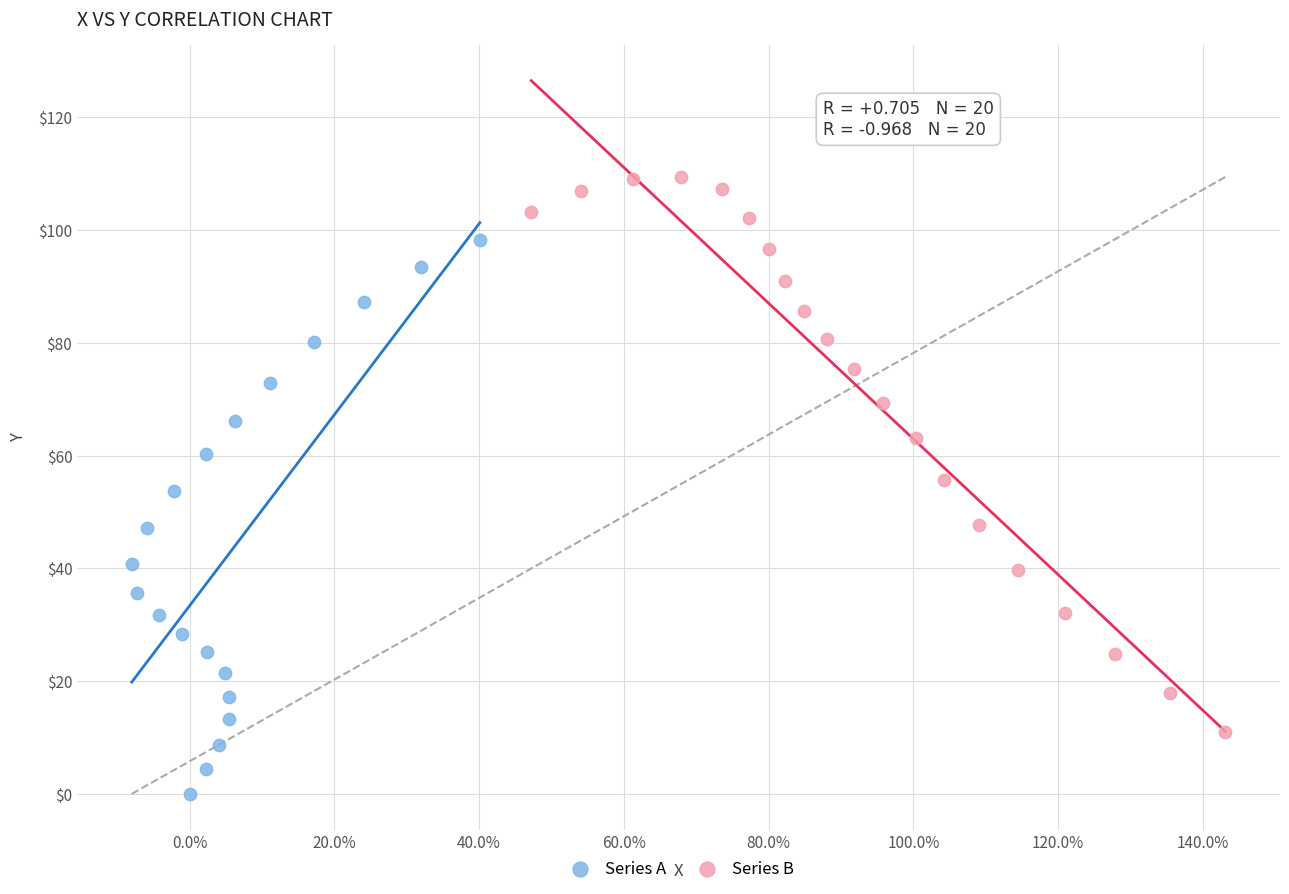

What are all the series names shown in the legend?

Series A, Series B